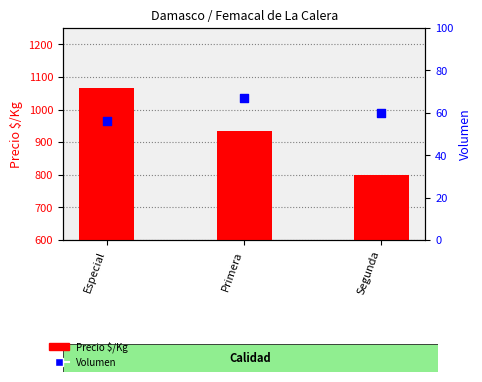

At which category is the sum across all series the highest?

Especial